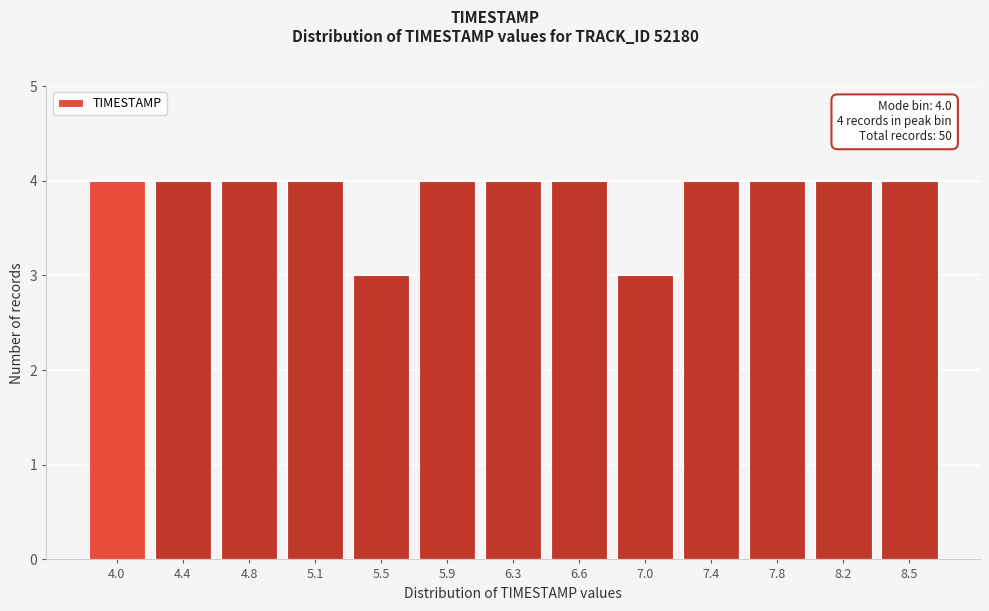

Reading right to left, what are all the values shown in this chart?

4	4	4	4	3	4	4	4	3	4	4	4	4